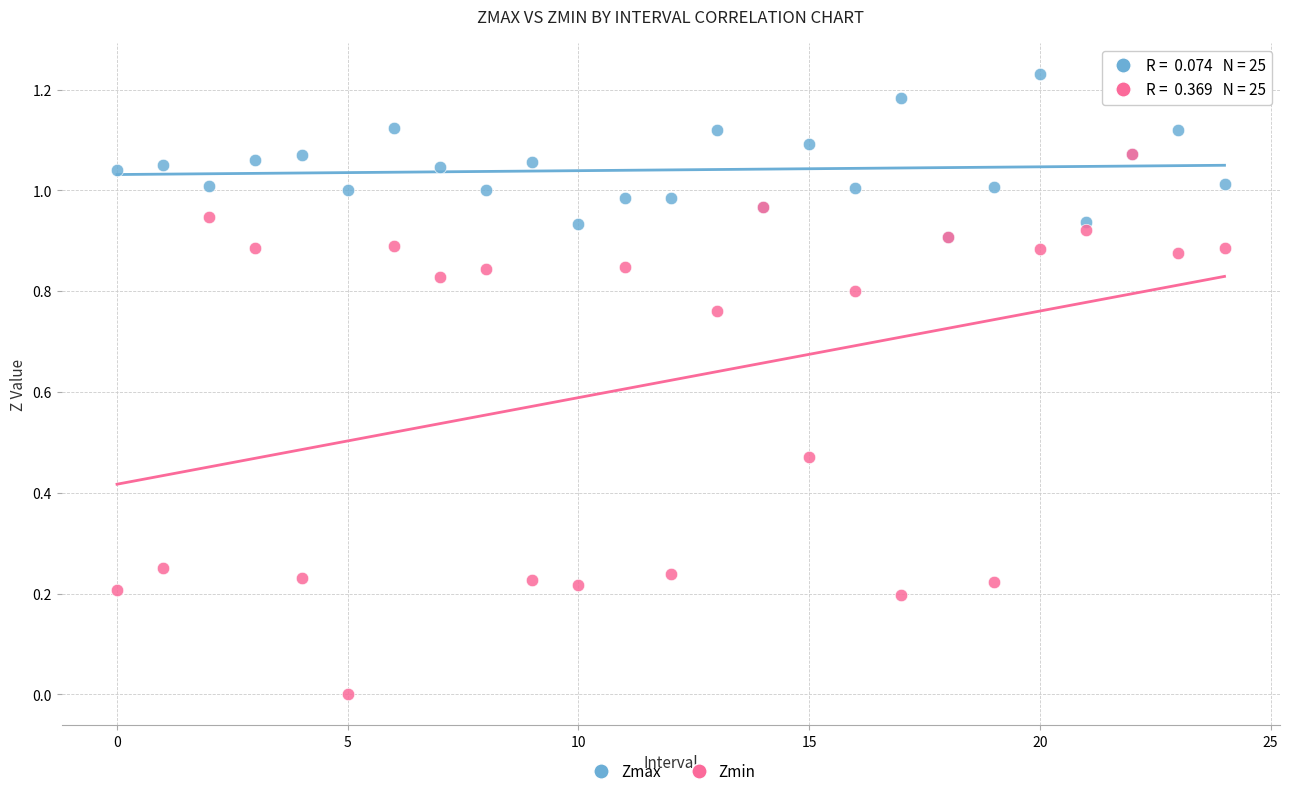

Which series contains the lowest Y value?

Zmin